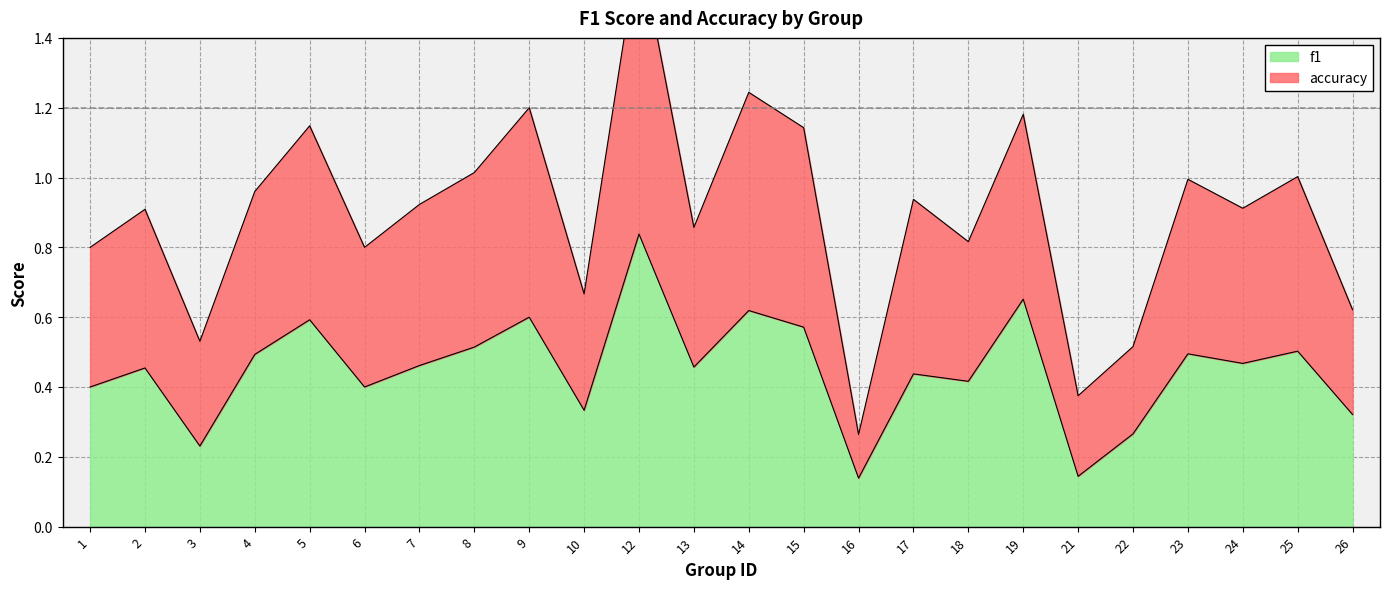

True or false: f1 and accuracy intersect in this chart.

False